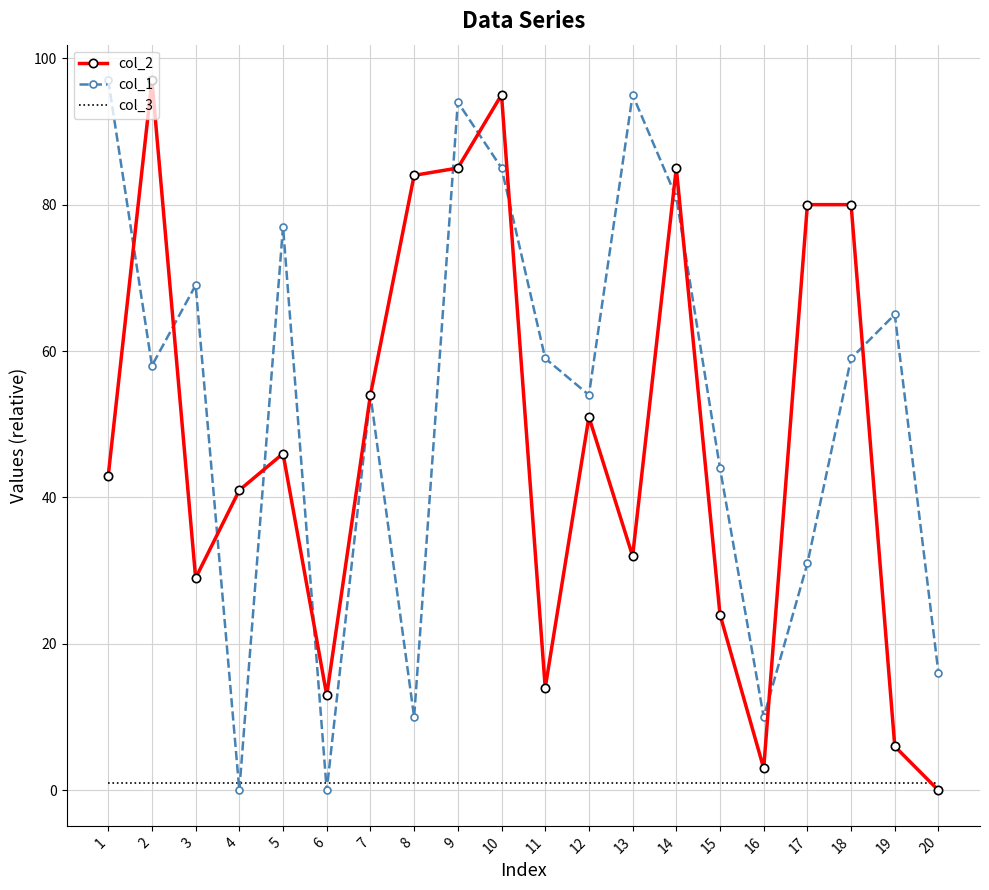

What is the greatest value displayed?

97